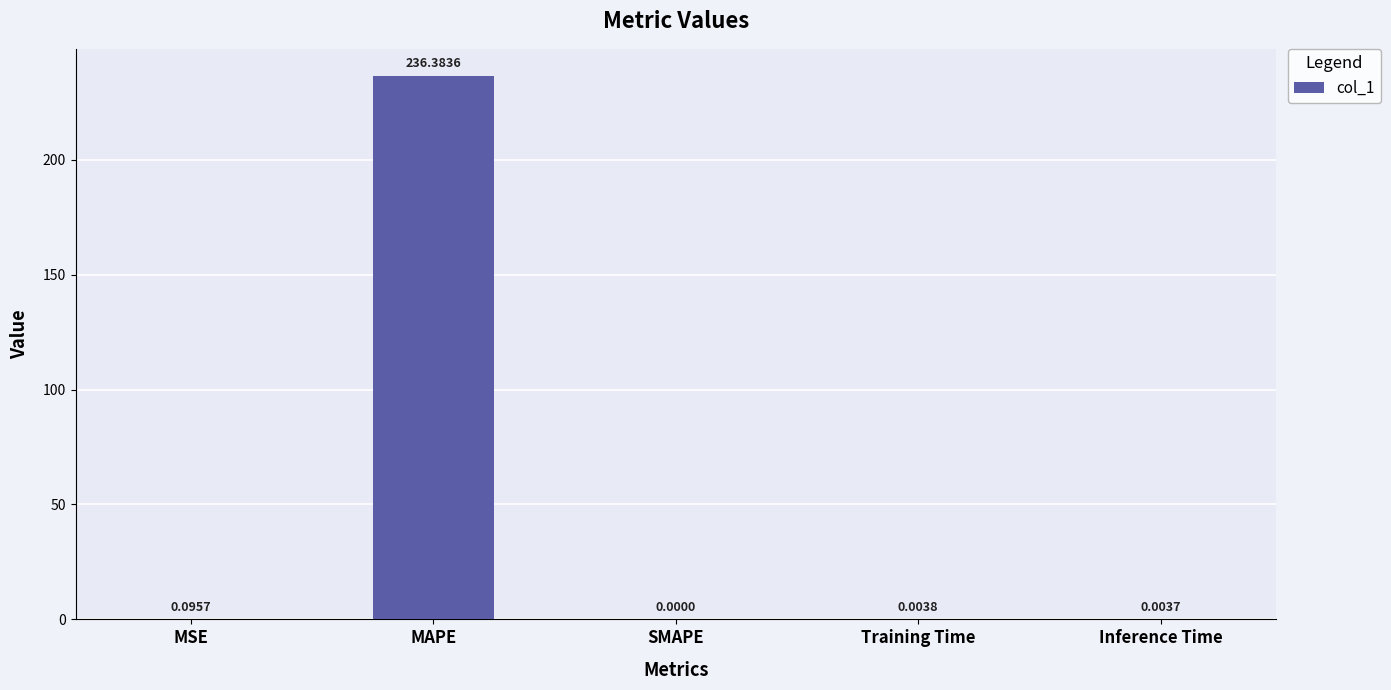

Which category has the highest value across all series?

MAPE